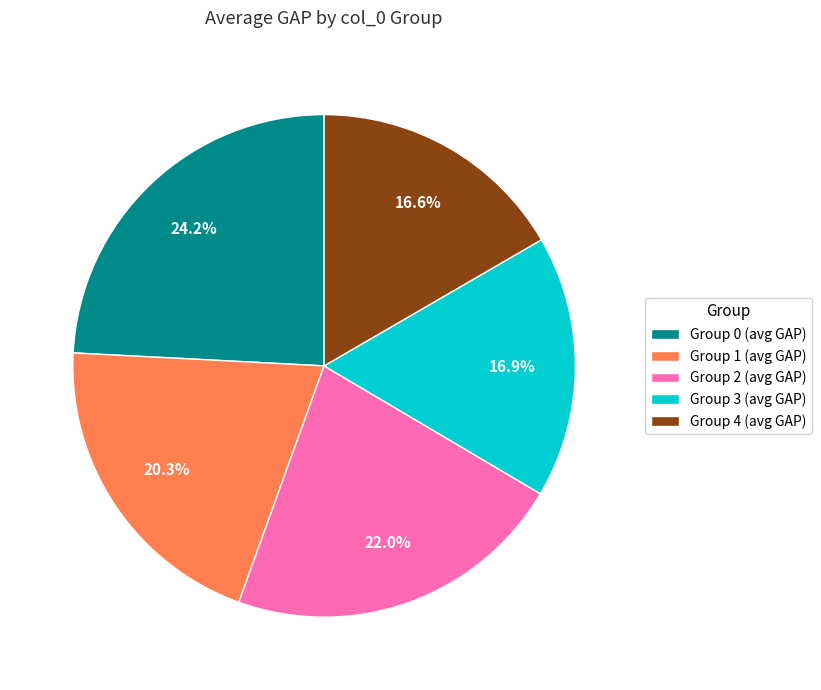

Which category has the biggest portion of the pie?

Group 0 (avg GAP)